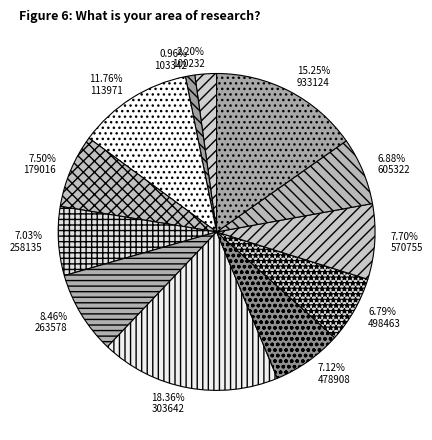

Count the number of slices in the pie.

12